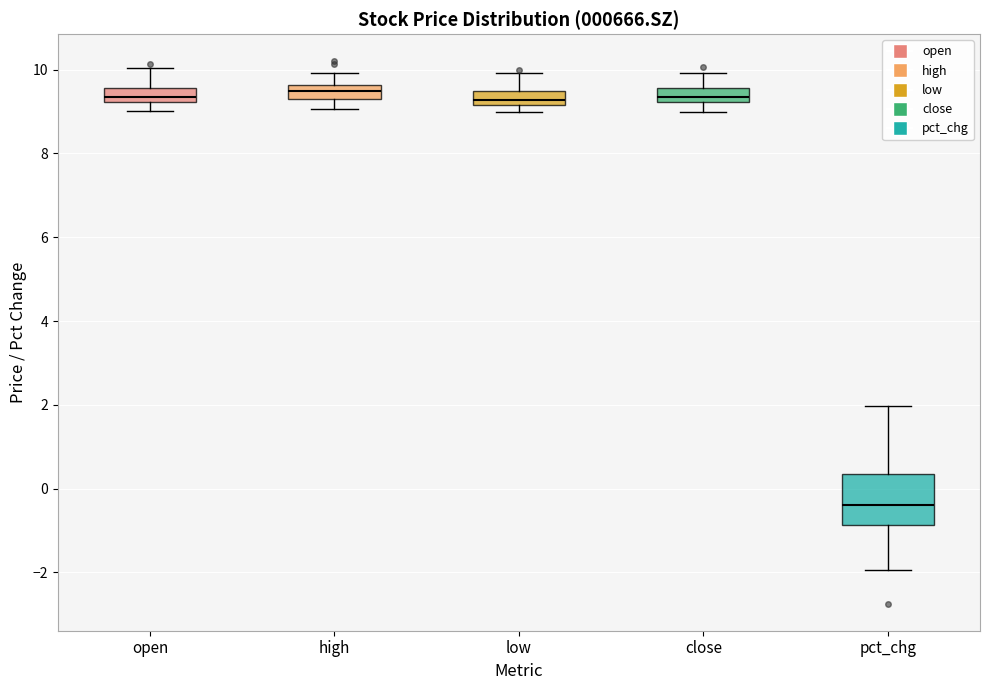

Comparing the boxes themselves (not the whiskers), which one is the tallest?

pct_chg